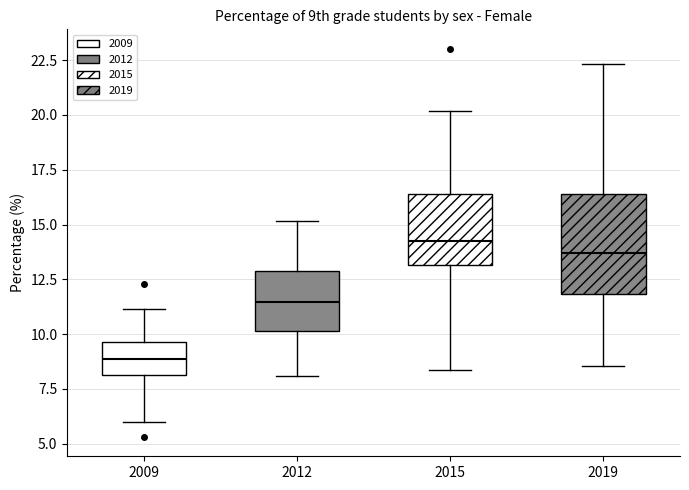

Which box is the tallest, from its lower edge to its upper edge?

2019